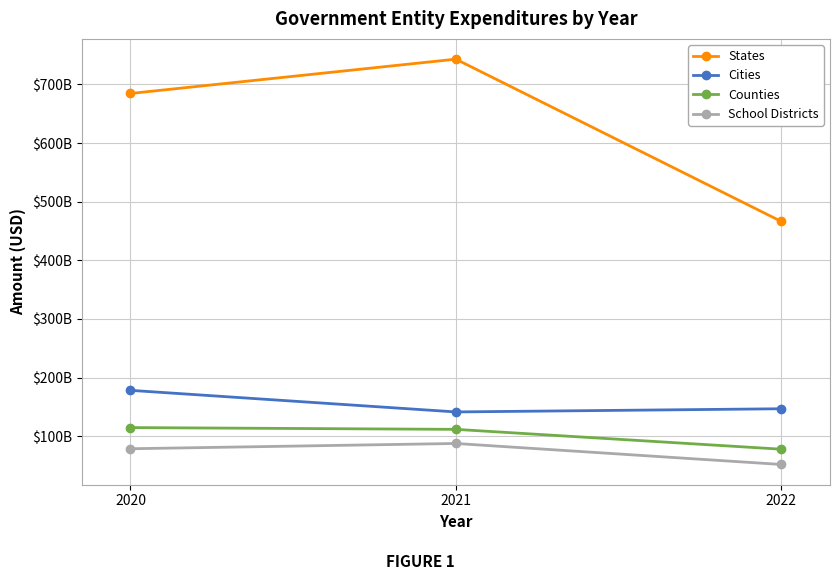

What is the total value across all series at 2020?

1055756941547